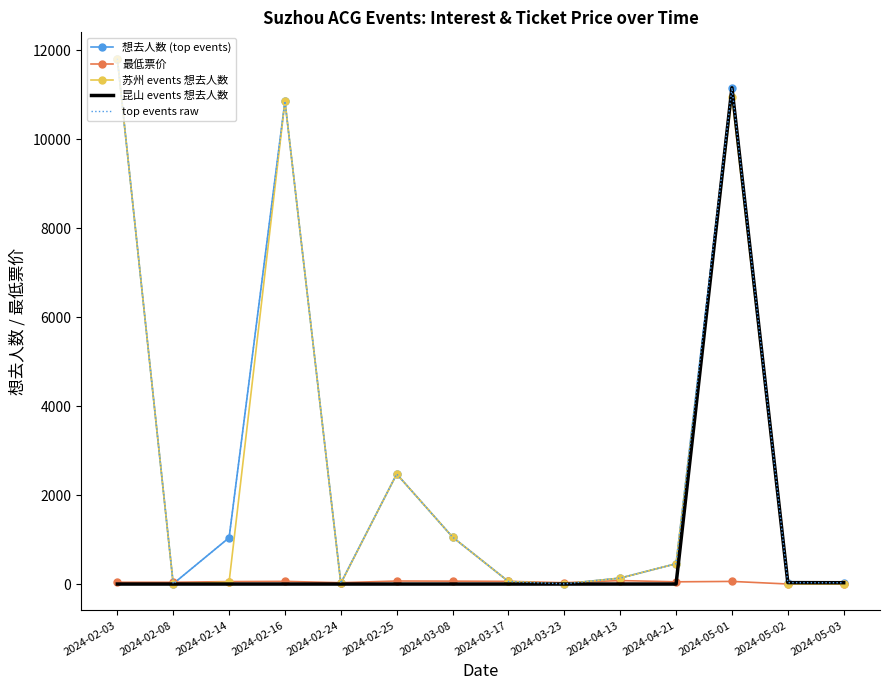

Between 2024-03-23 and 2024-02-08, which is larger?

2024-02-08